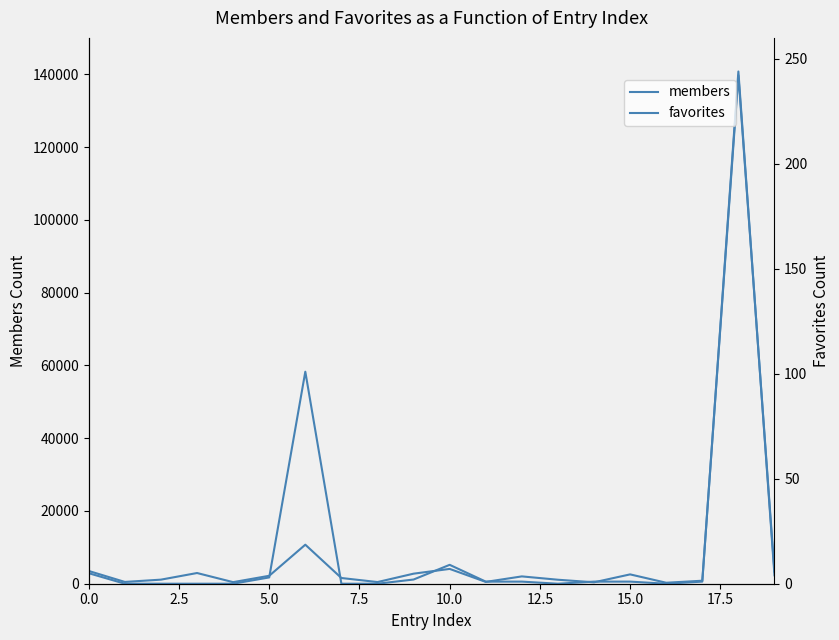

How many interior local valleys does the members series have?

6